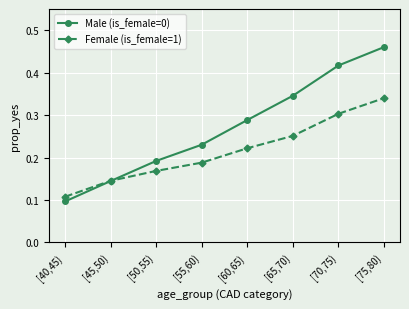

Which series has the largest range (max minus min)?

Male (is_female=0)